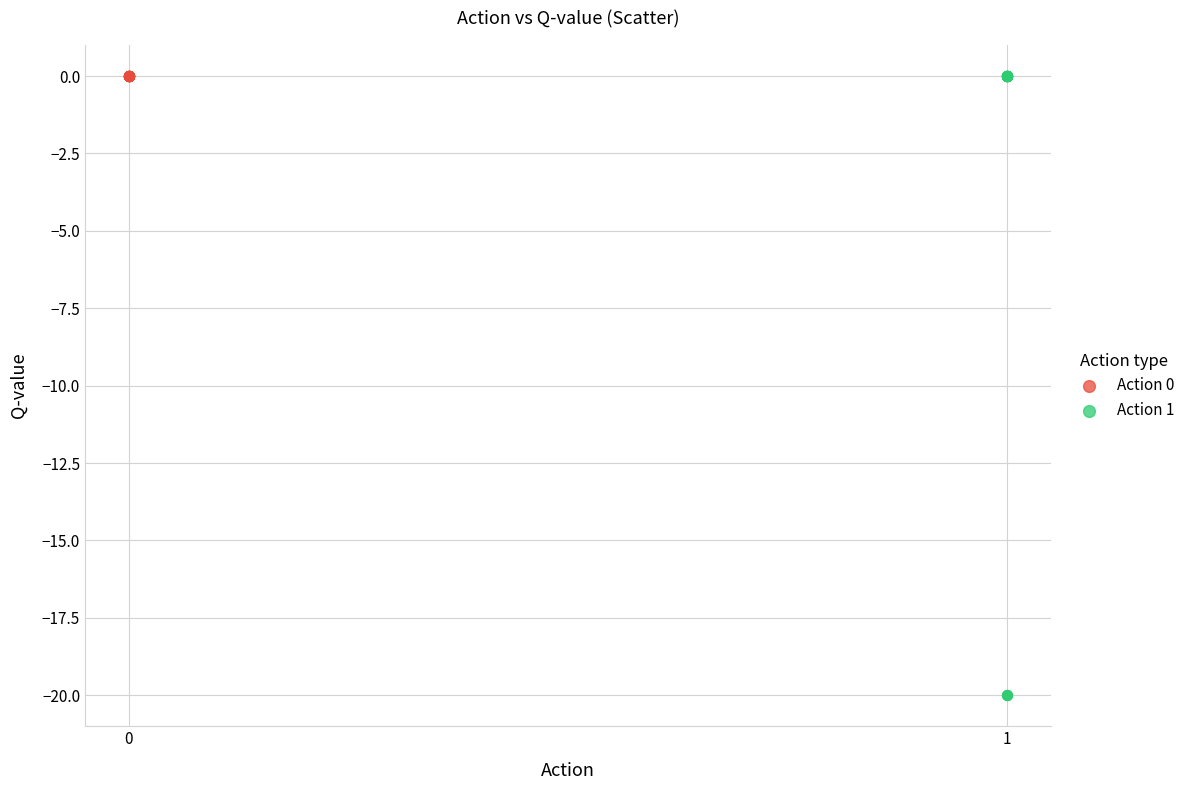

Which series contains the lowest Y value?

Action 1